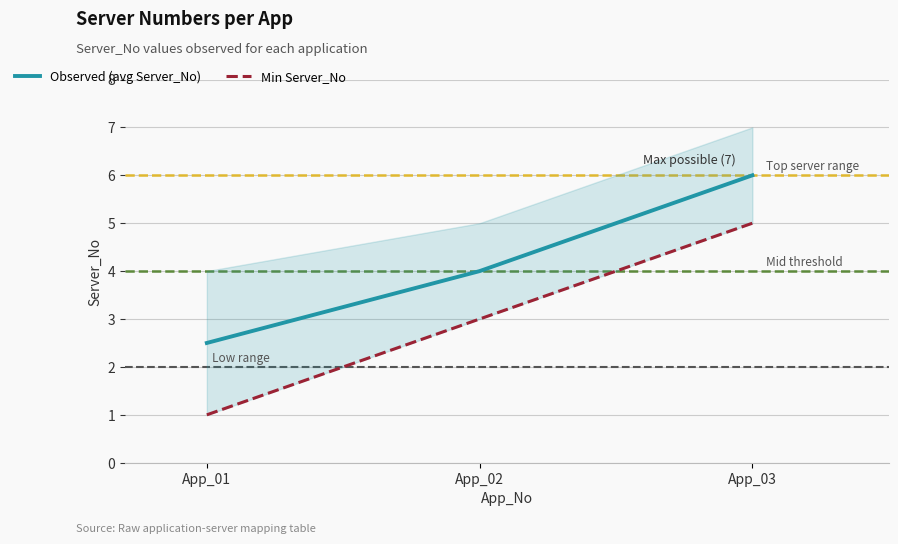

Is this an area chart (filled region under the line)?

No